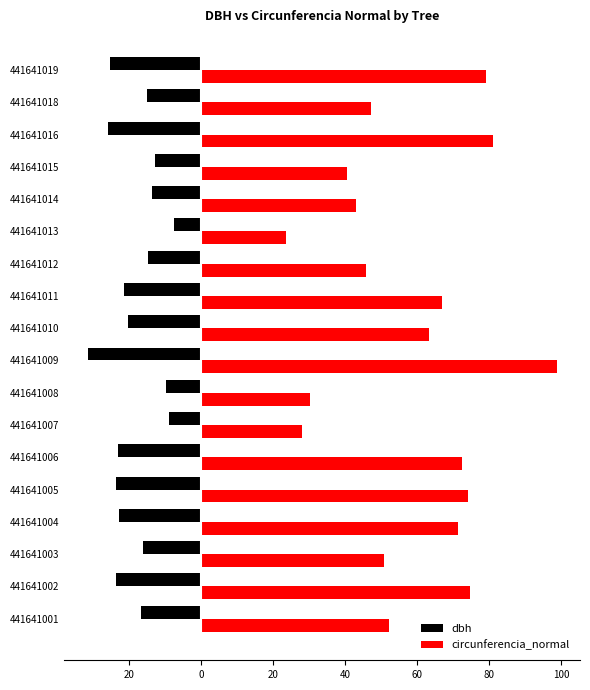

Reading left to right, what are all the values shown in this chart?

dbh: -16.6	-23.8	-16.2	-22.8	-23.6	-23.1	-8.9	-9.6	-31.4	-20.2	-21.4	-14.6	-7.5	-13.7	-12.9	-25.8	-15.0	-25.2
circunferencia_normal: 52.1	74.6	50.9	71.5	74.1	72.4	28.1	30.2	98.8	63.5	67.1	45.9	23.7	43.0	40.5	81.0	47.1	79.3